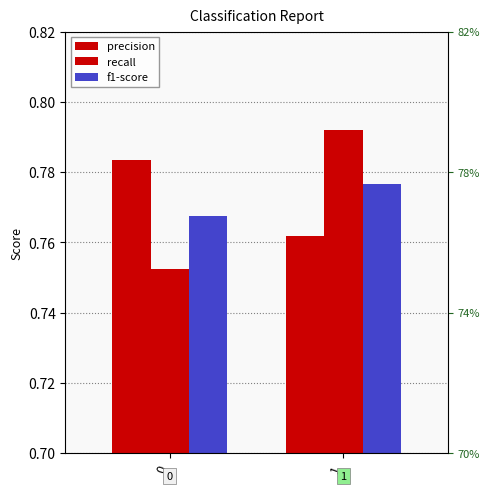

Reading right to left, what are all the values shown in this chart?

precision: 0.8	0.8
recall: 0.8	0.8
f1-score: 0.8	0.8